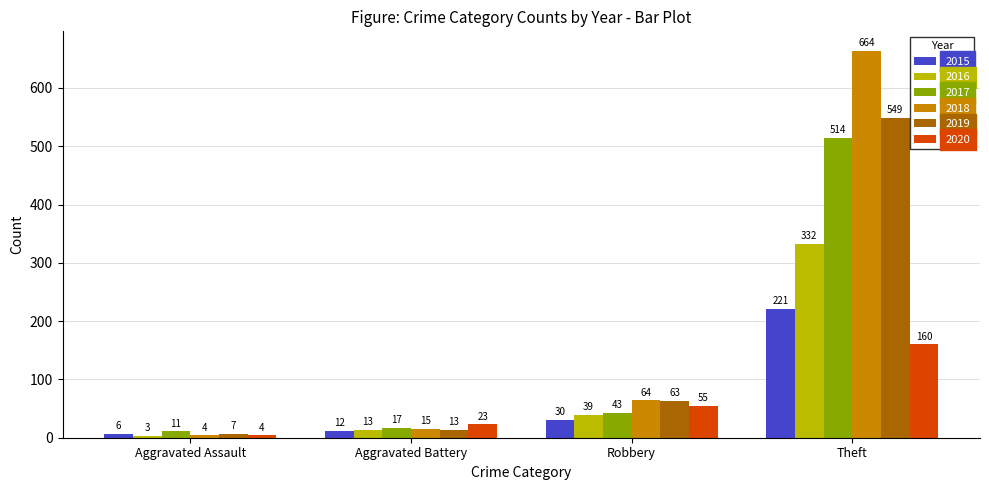

What is the minimum value shown in the chart?

3